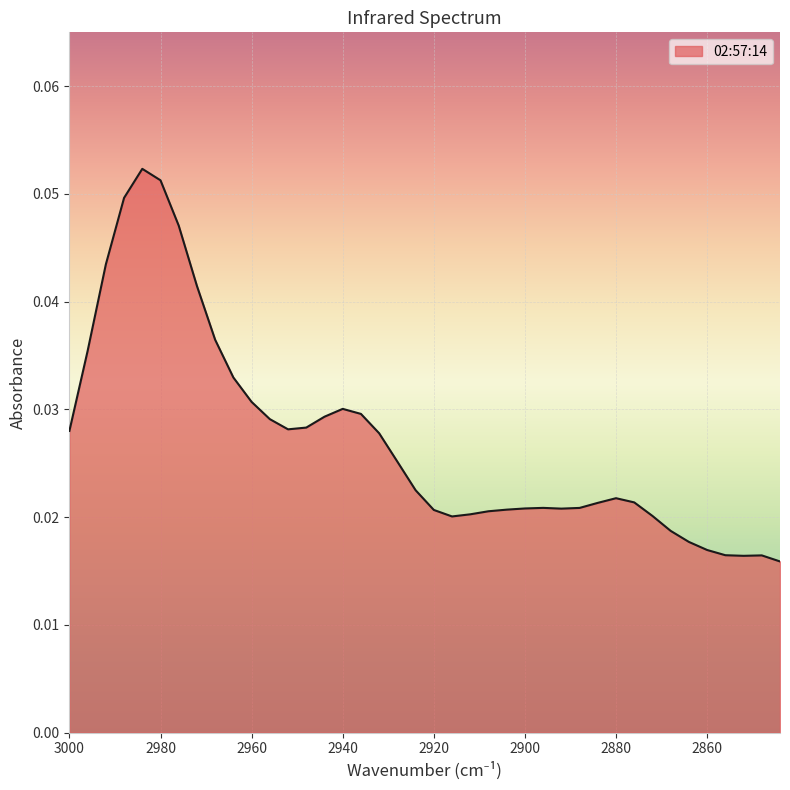

Reading right to left, list all the values displayed in this chart.

0.0	0.0	0.0	0.0	0.0	0.0	0.0	0.0	0.0	0.0	0.0	0.0	0.0	0.0	0.0	0.0	0.0	0.0	0.0	0.0	0.0	0.0	0.0	0.0	0.0	0.0	0.0	0.0	0.0	0.0	0.0	0.0	0.0	0.0	0.1	0.1	0.0	0.0	0.0	0.0